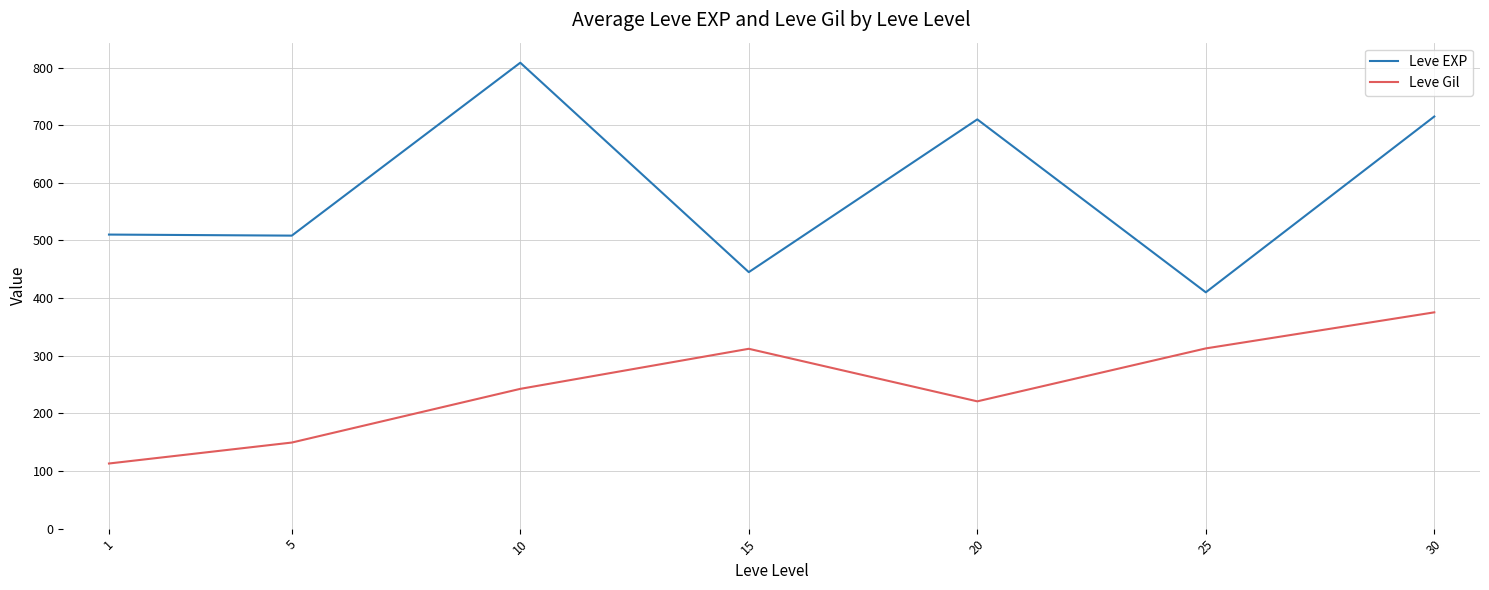

True or false: Leve Gil and Leve EXP cross at least once.

False